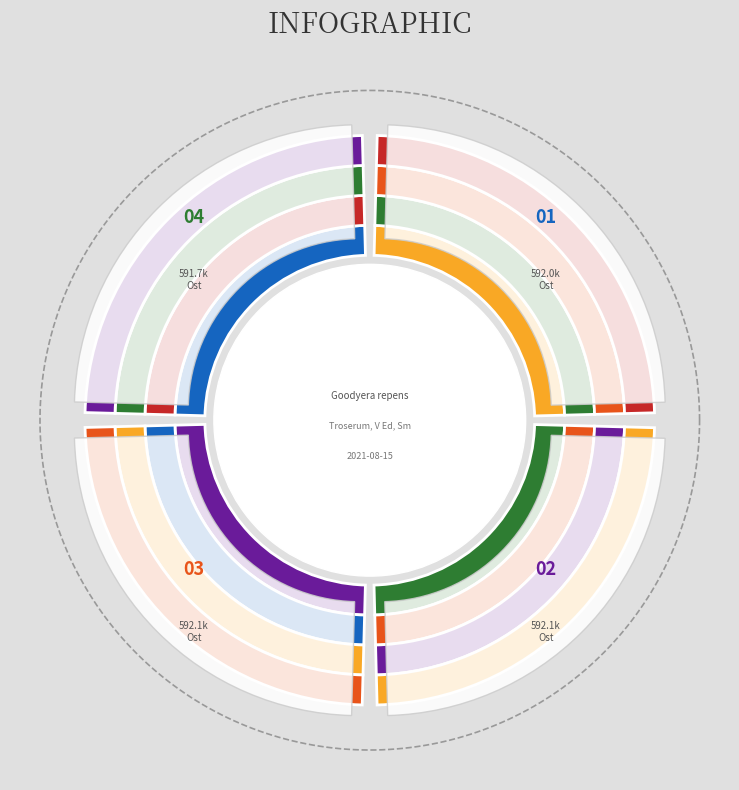

Is it true that 95504253 is 13% of the pie?

False